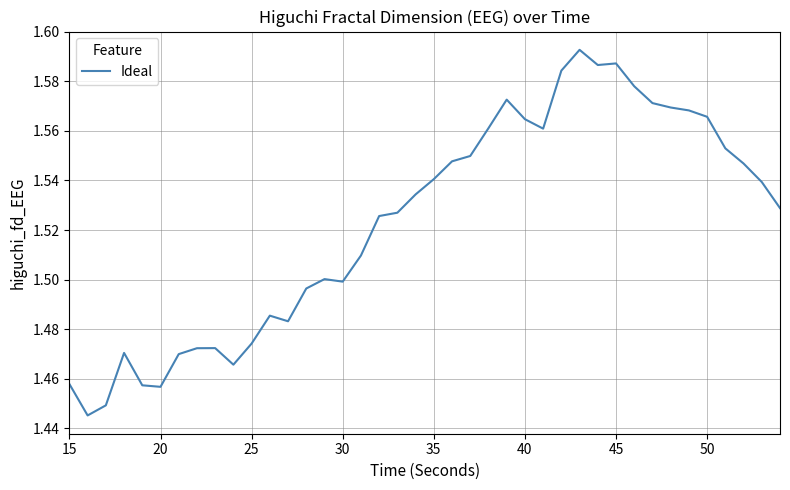

Does the chart have visible grid lines?

Yes